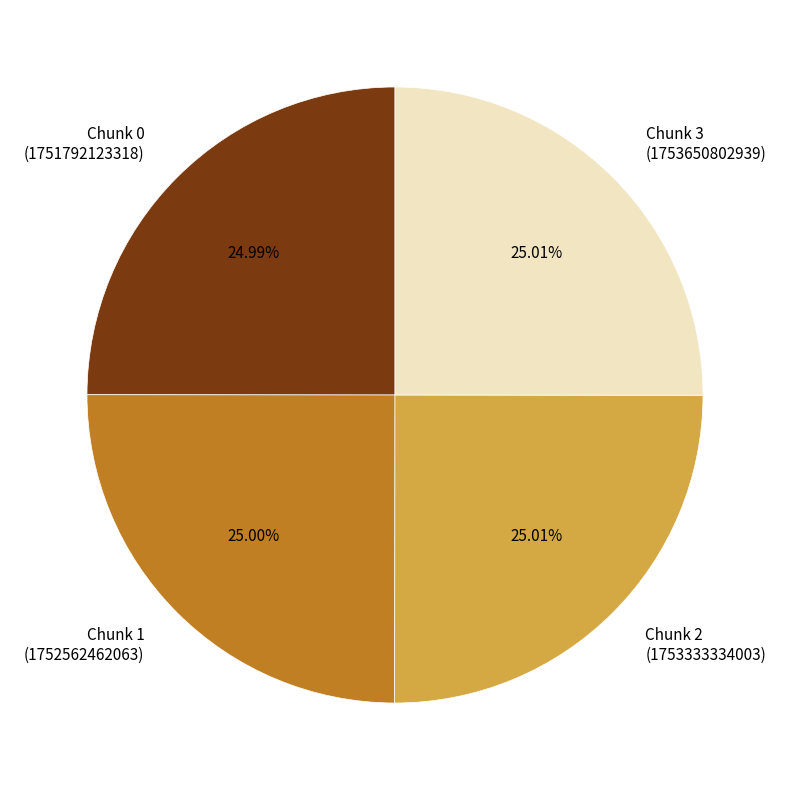

Is there a majority slice in this chart?

No